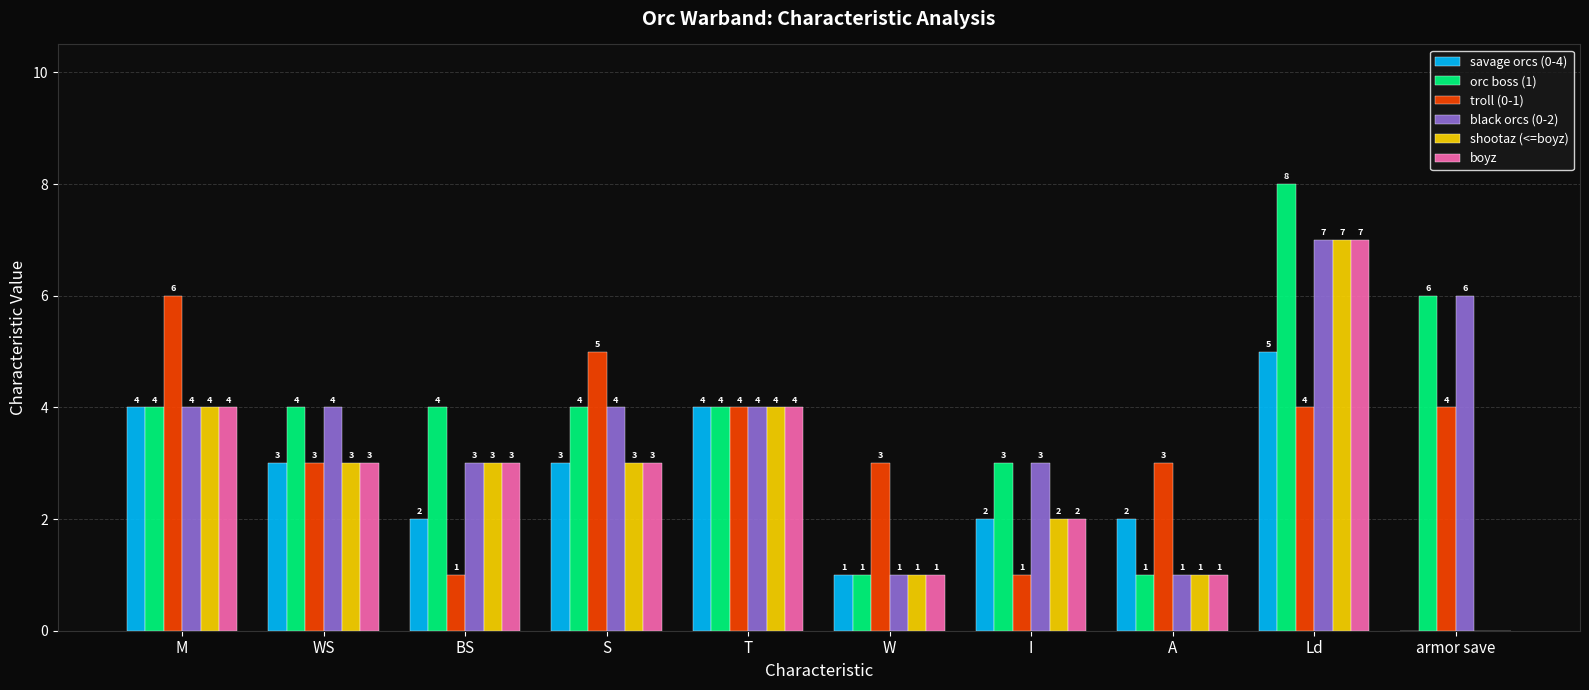

The value of boyz at I is 2. True or false?

True